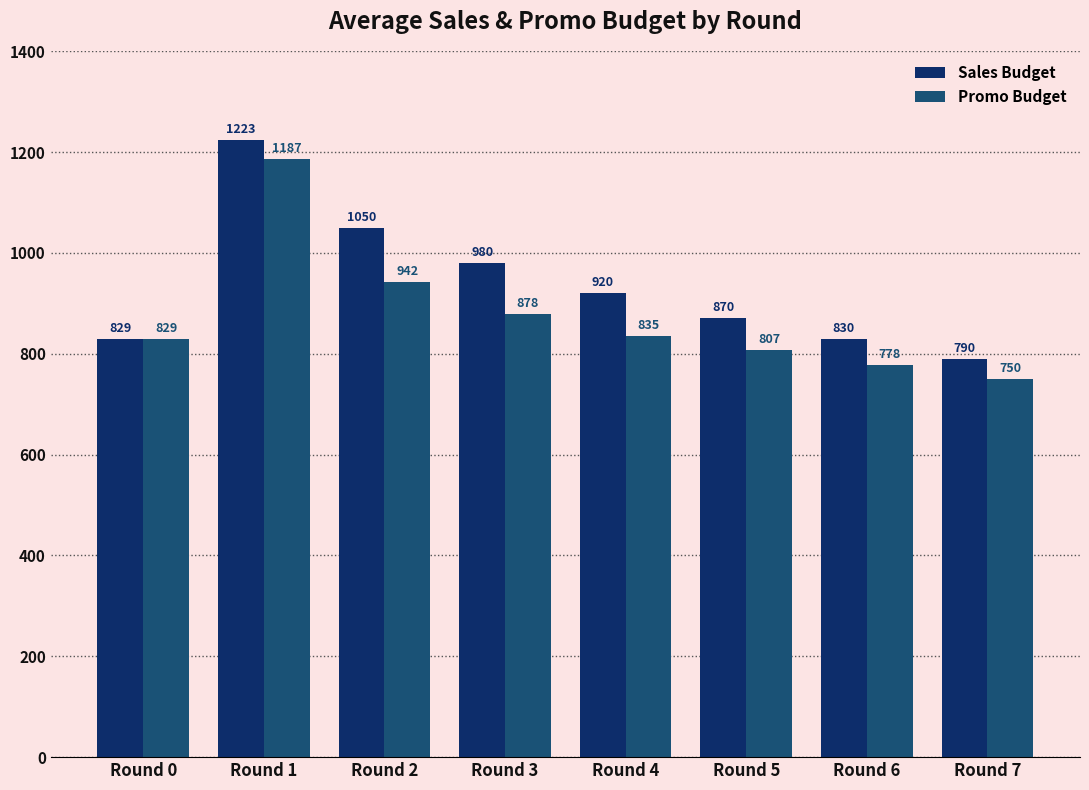

What is the difference between the maximum and minimum values in the Sales Budget series?

433